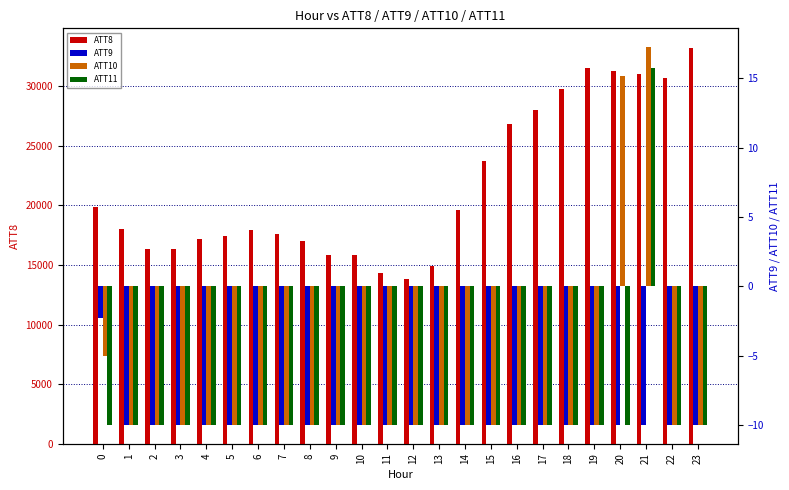

Which series changed the most between 2 and 7?

ATT8